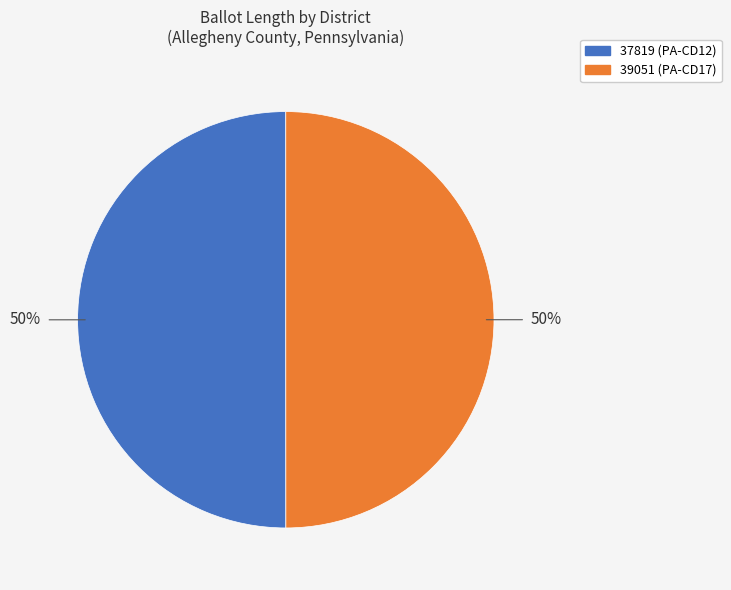

What percentage is the 39051 slice, to the nearest percent?

50%